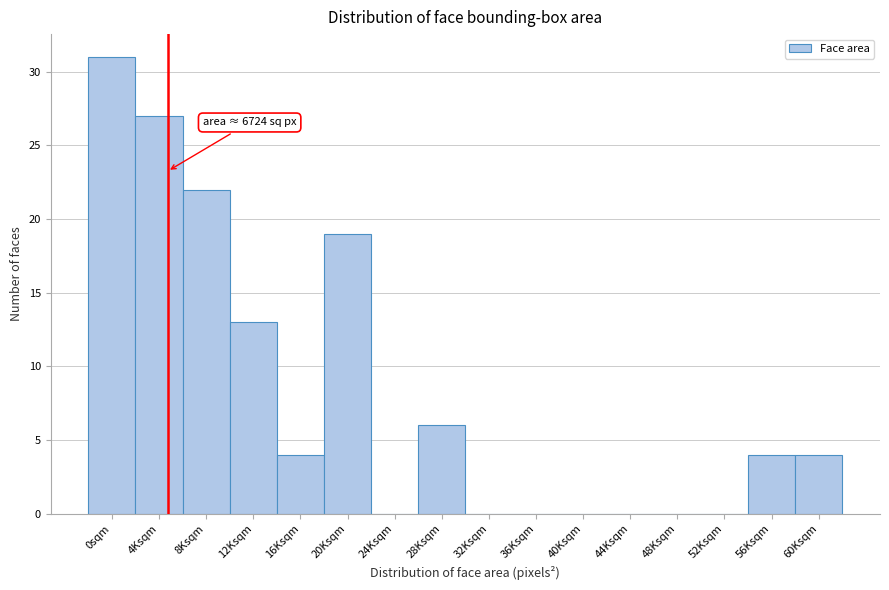

Reading left to right, what are all the values shown in this chart?

0sqm=31	4Ksqm=27	8Ksqm=22	12Ksqm=13	16Ksqm=4	20Ksqm=19	24Ksqm=0	28Ksqm=6	32Ksqm=0	36Ksqm=0	40Ksqm=0	44Ksqm=0	48Ksqm=0	52Ksqm=0	56Ksqm=4	60Ksqm=4